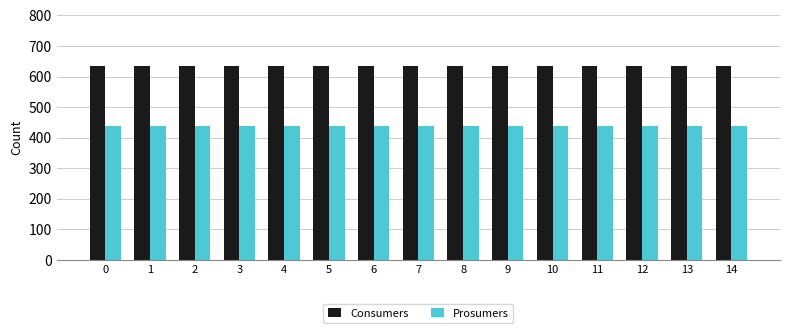

The Consumers series shows 1118 at 3. True or false?

False